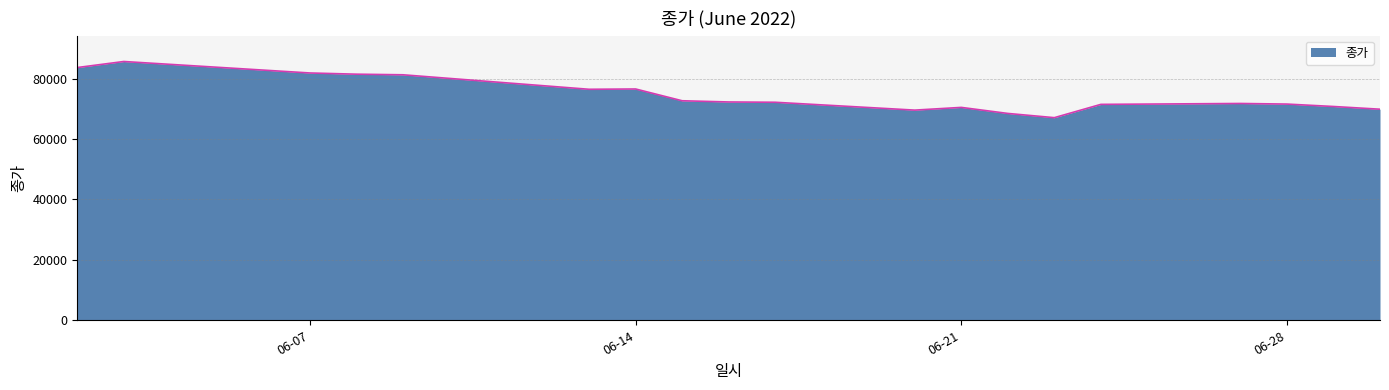

What is the smallest value displayed?

67100